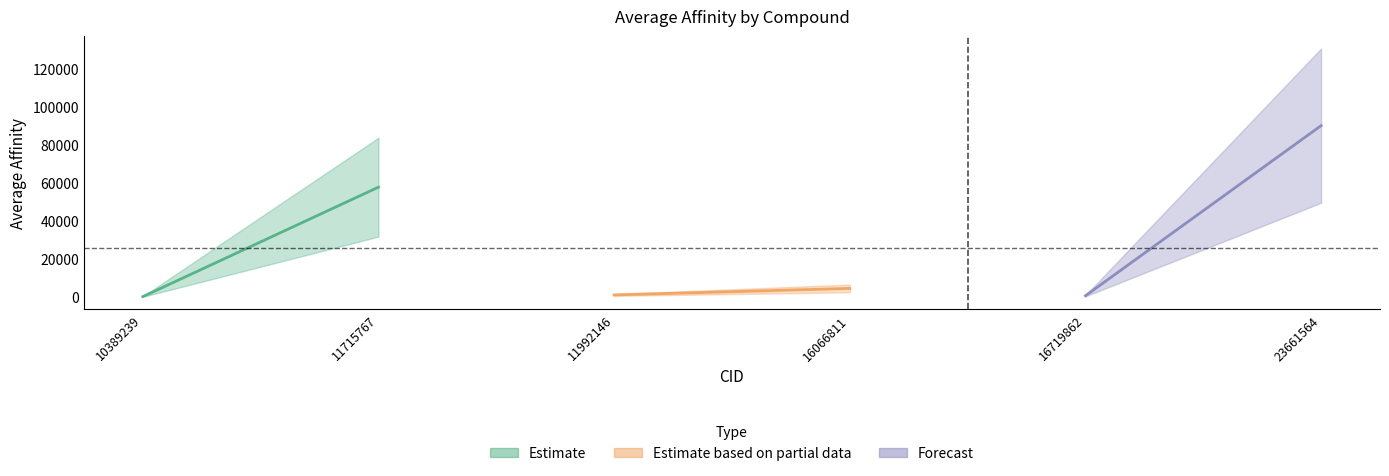

Between 23661564 and 16066811, which is larger?

23661564